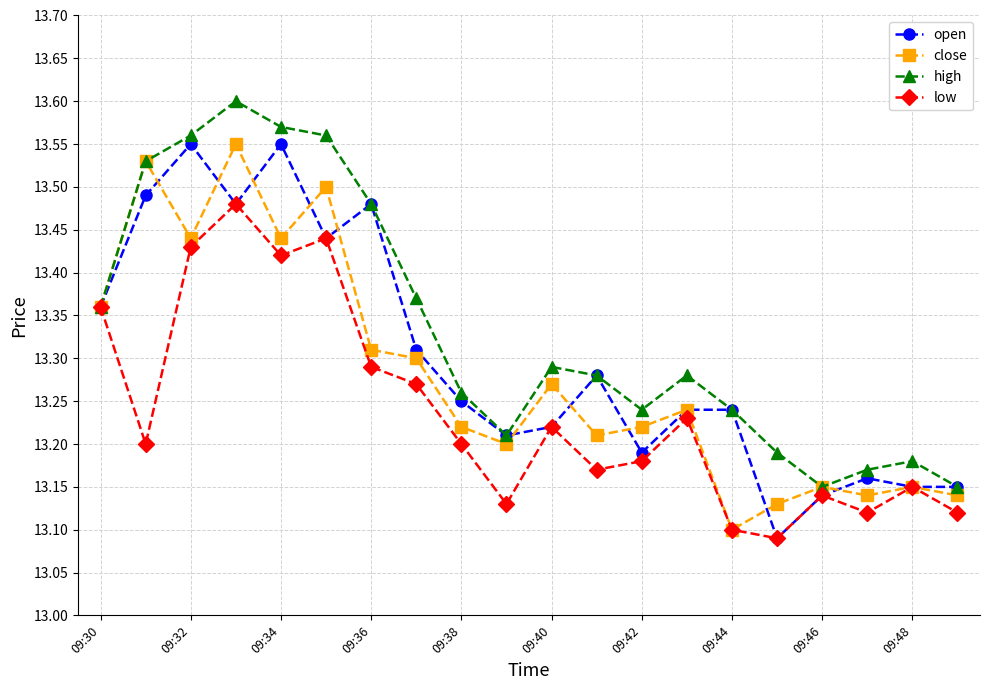

Count the high values in the range 13 to 14.

20